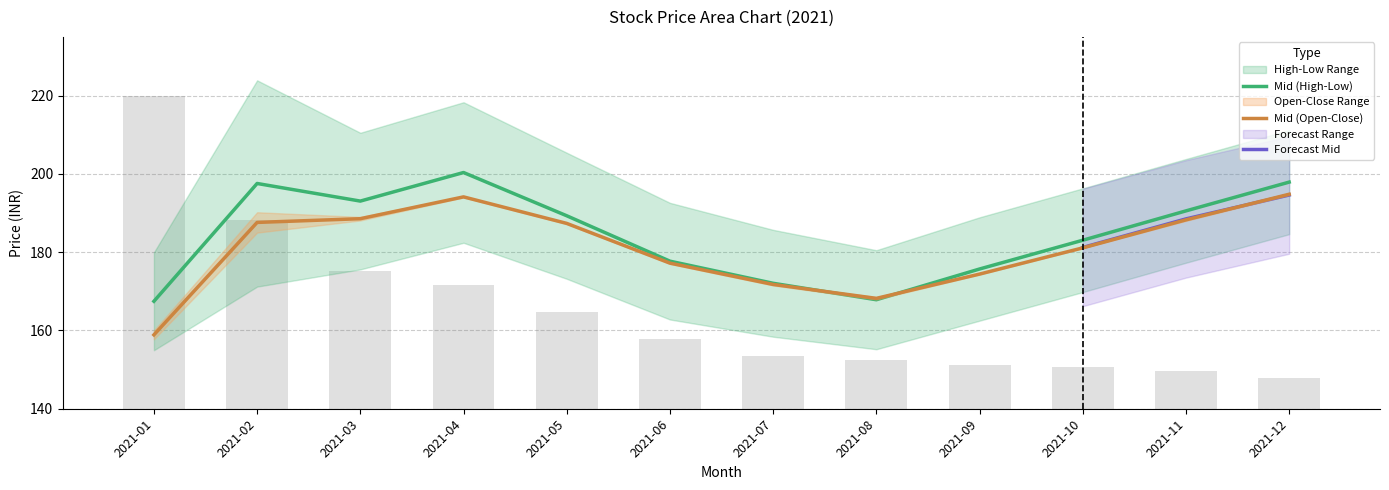

List the labels in order of close value, smallest first.

2021-01, 2021-08, 2021-07, 2021-09, 2021-06, 2021-10, 2021-05, 2021-02, 2021-11, 2021-03, 2021-04, 2021-12